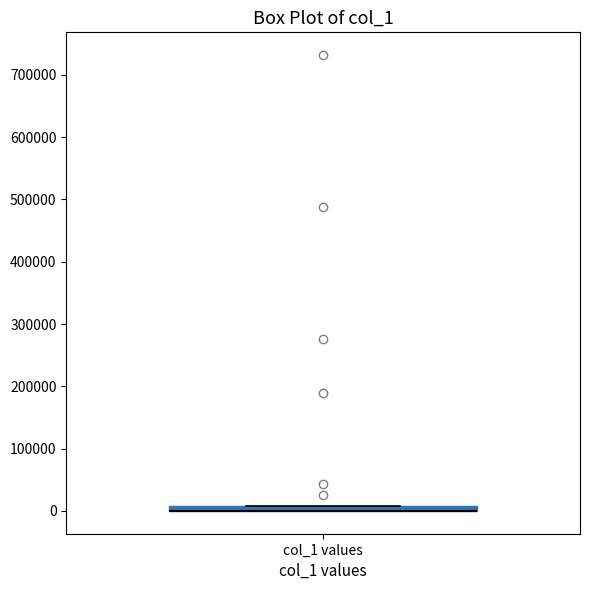

Where is the lower edge of the box for col_1 values on the y-axis? The values are not printed on the chart, so give them approximately, as read against the axis.

0